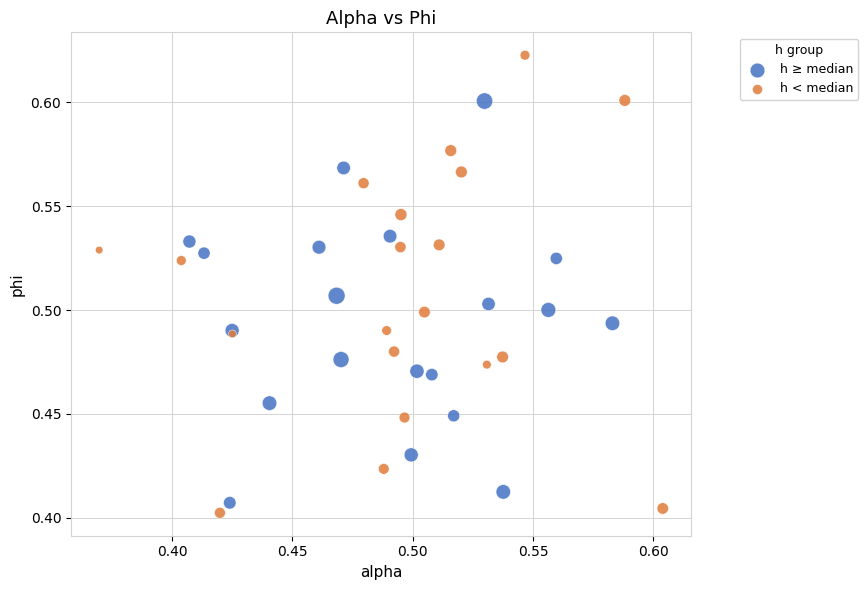

Which series has the largest Y range (max minus min)?

h < median